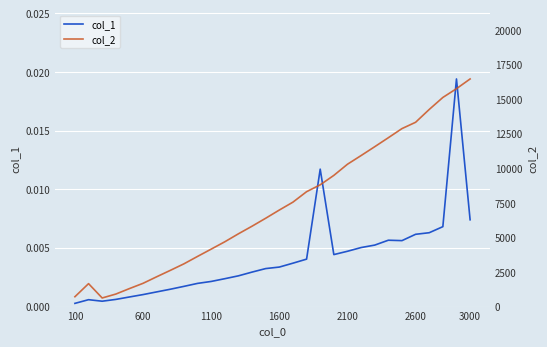

Rank the series by their average value, from highest to lowest.

col_2, col_1